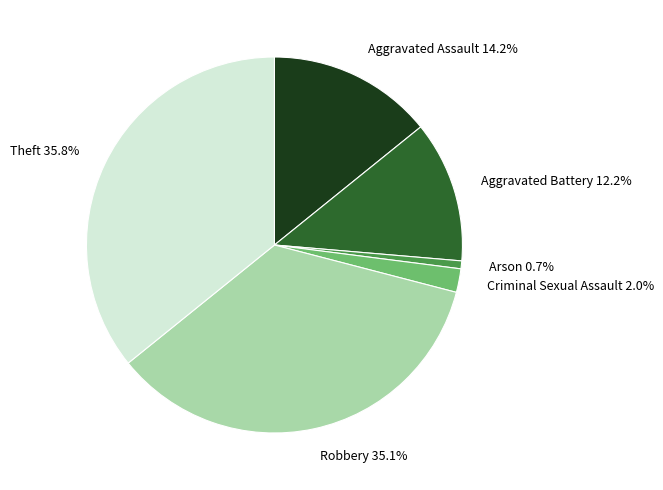

How much of the chart is everything except Criminal Sexual Assault 2.0%?

98.0%